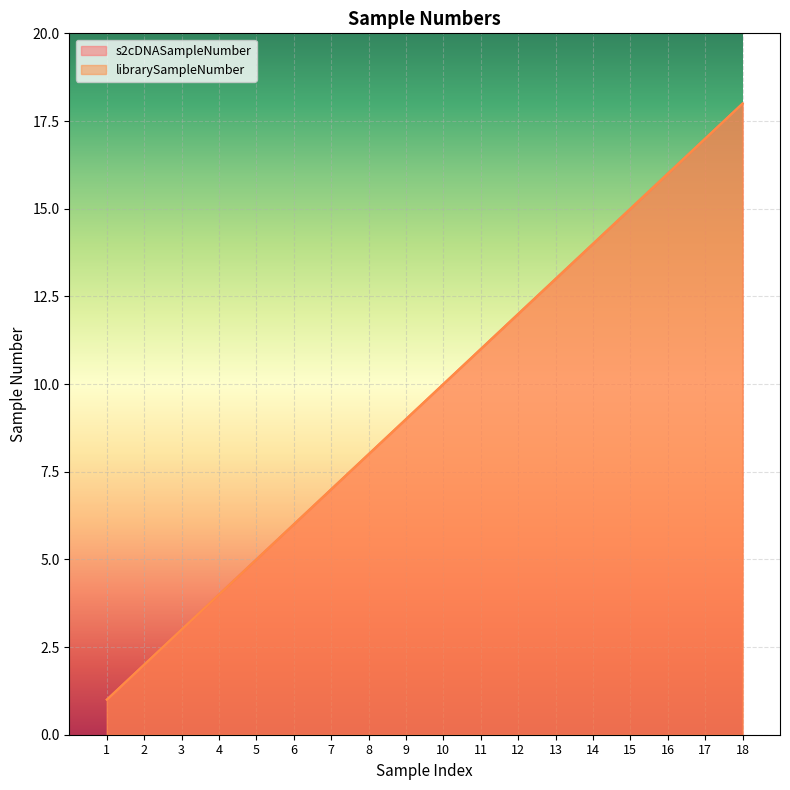

What is the difference between the s2cDNASampleNumber values at 15 and 14?

1